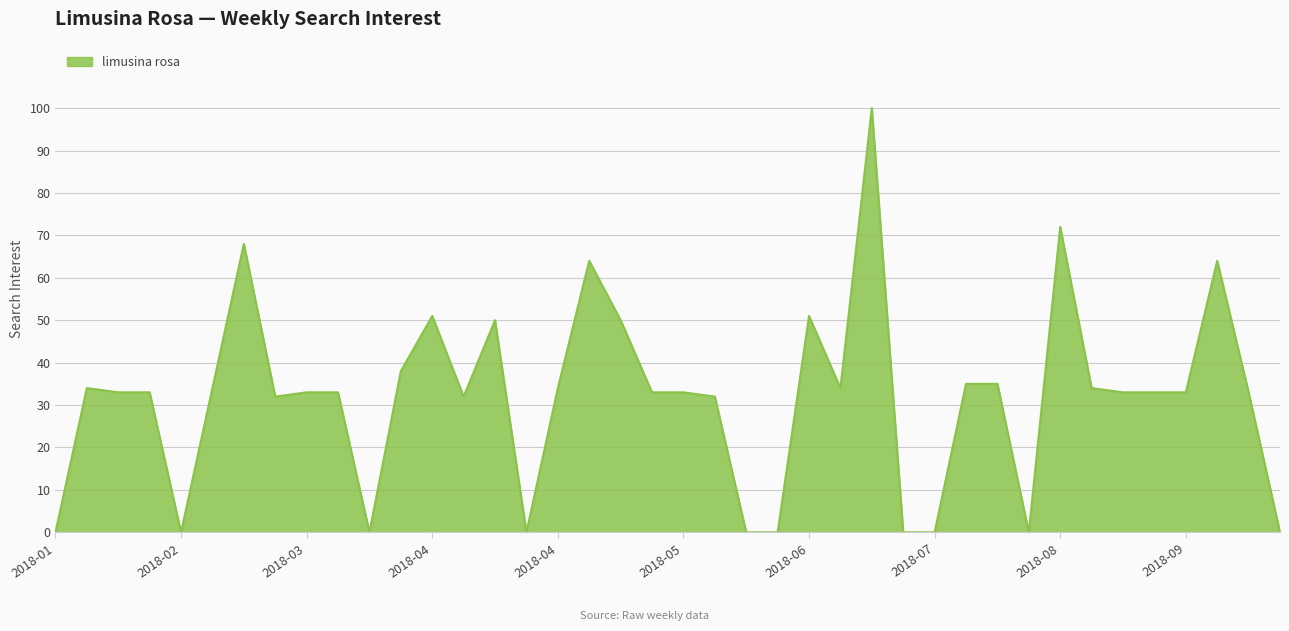

What is the maximum value shown in the chart?

100